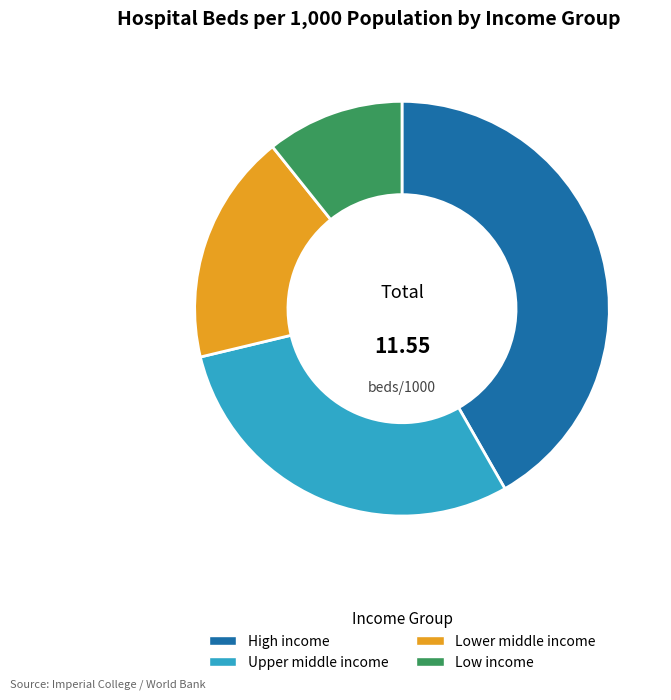

Is the sum of High income and Low income greater than half?

Yes